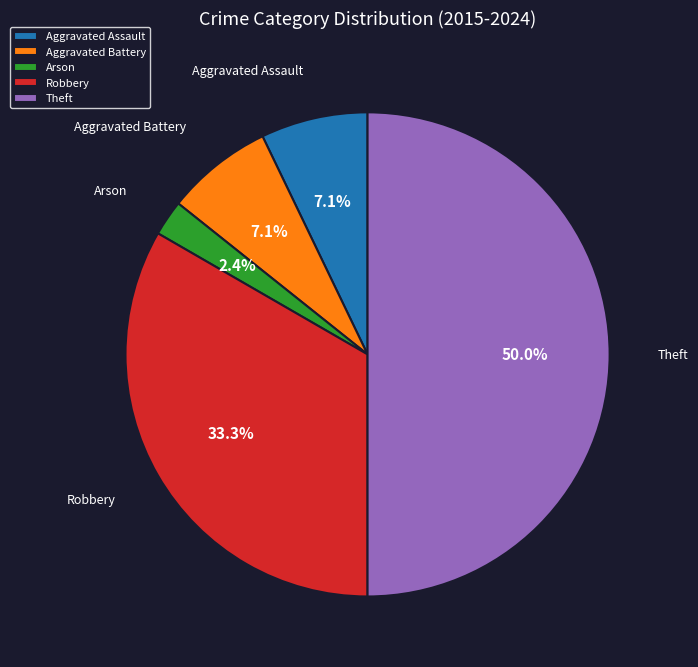

Combined, what portion of the pie is Aggravated Assault and Arson?

9.5%